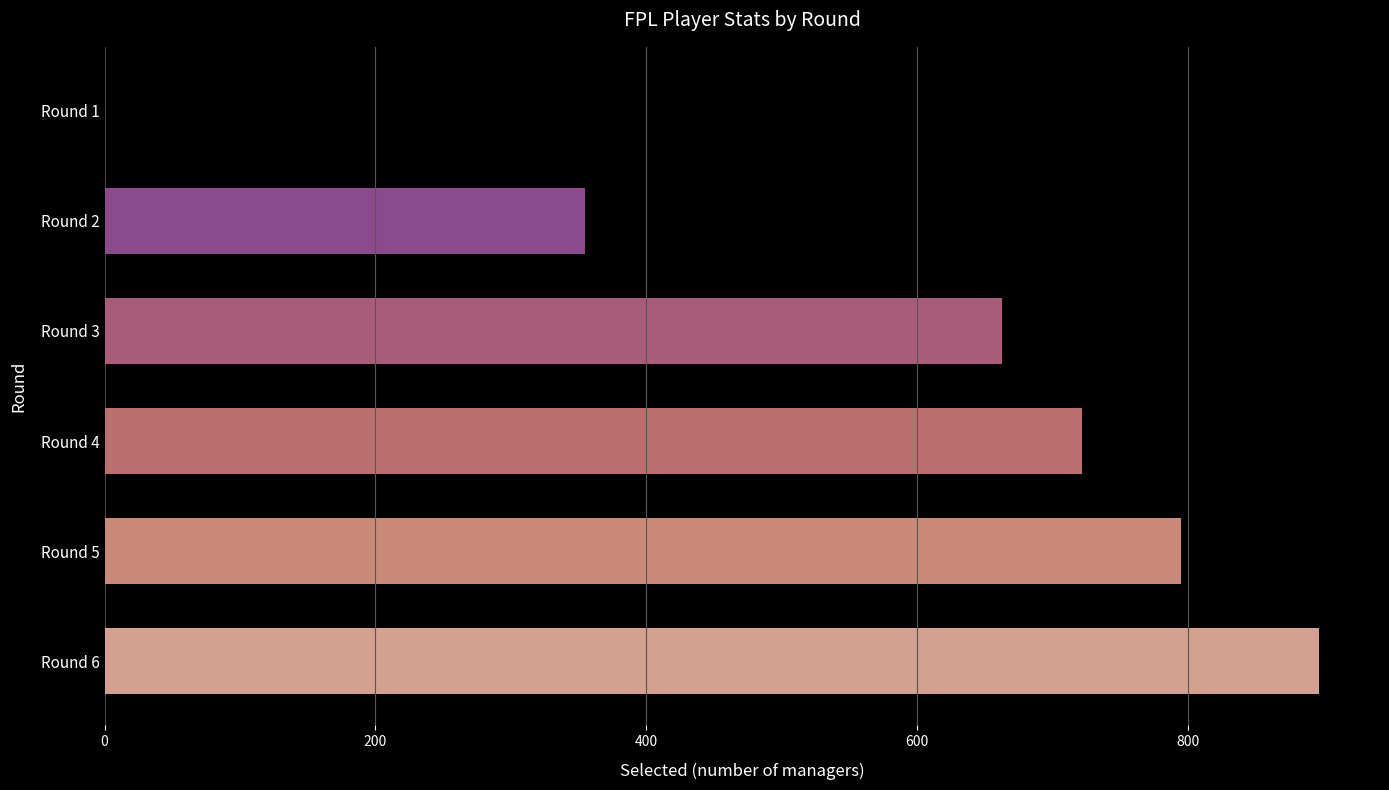

At which label is the value closest to 448?

Round 2